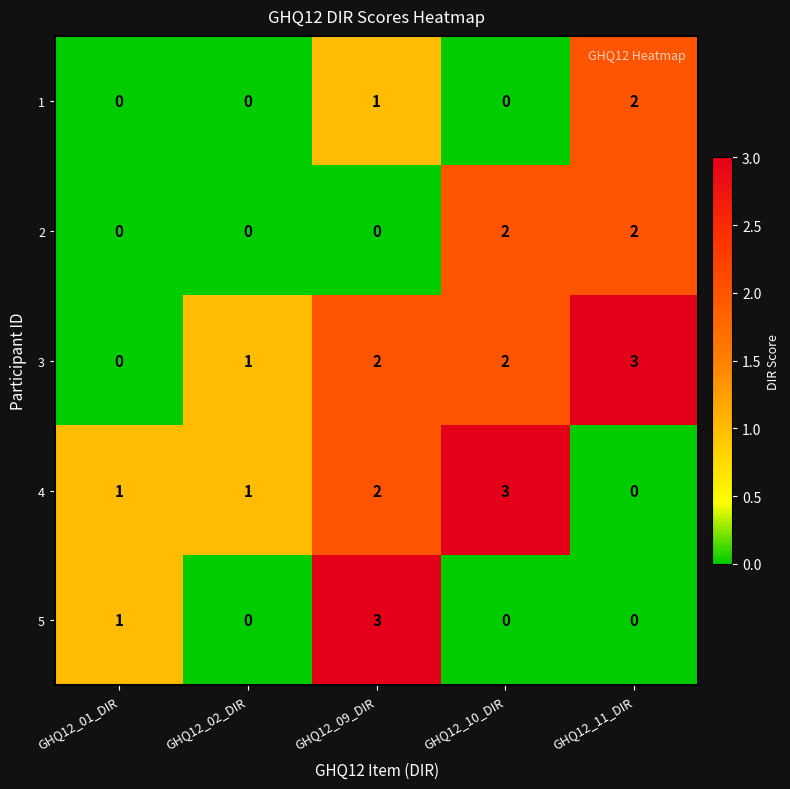

Count the 5 values in the range 0 to 1.

4